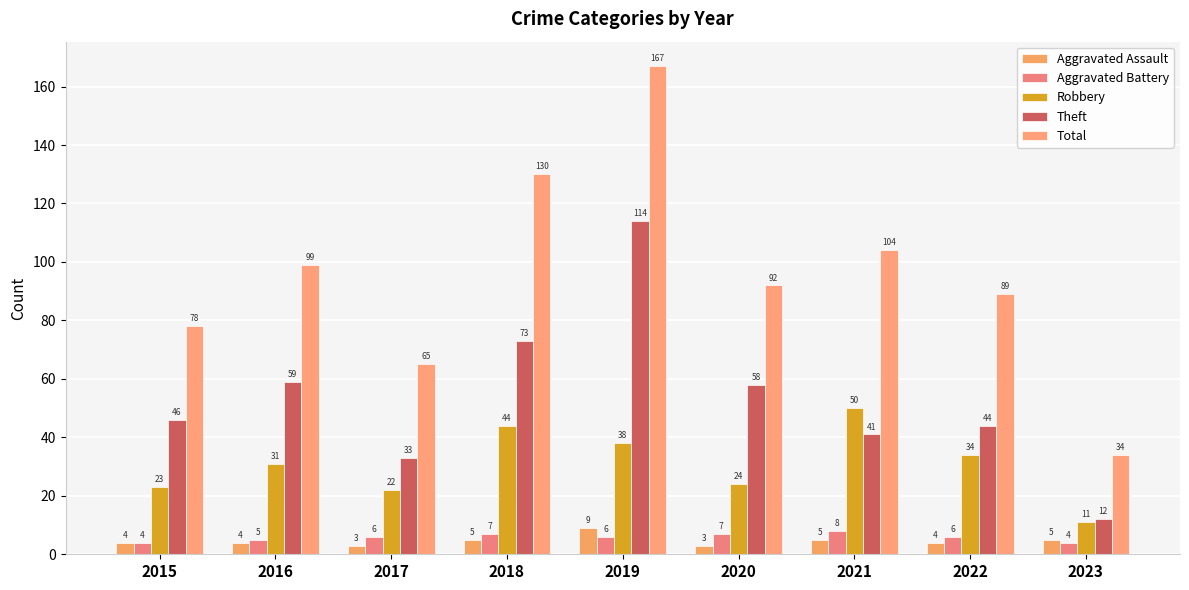

How many groups of bars are there?

9